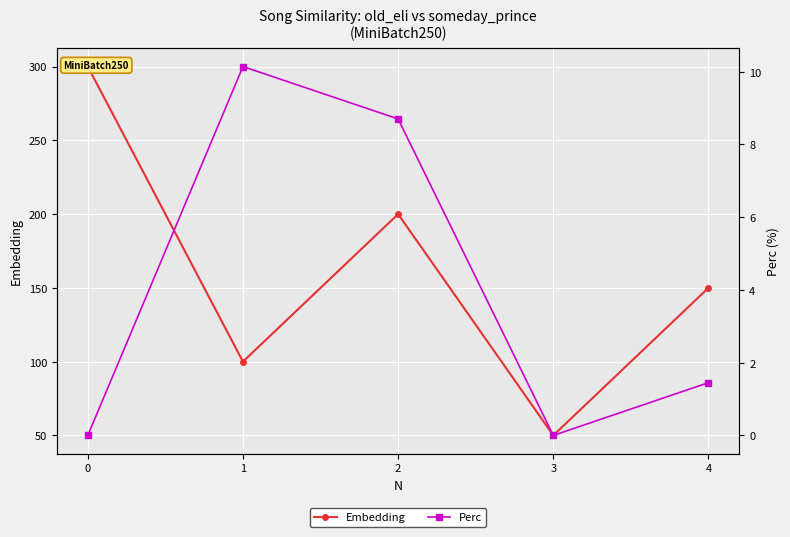

Where does the Perc series first go above 1?

1